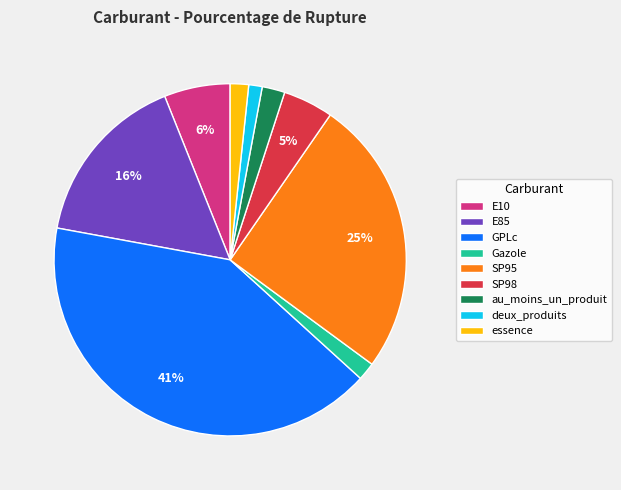

To the nearest percent, what is the combined percentage of SP98 and au_moins_un_produit?

7%